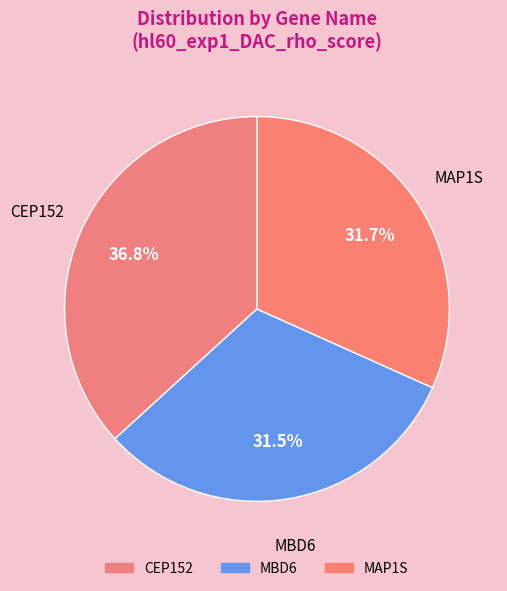

Count the number of slices in the pie.

3